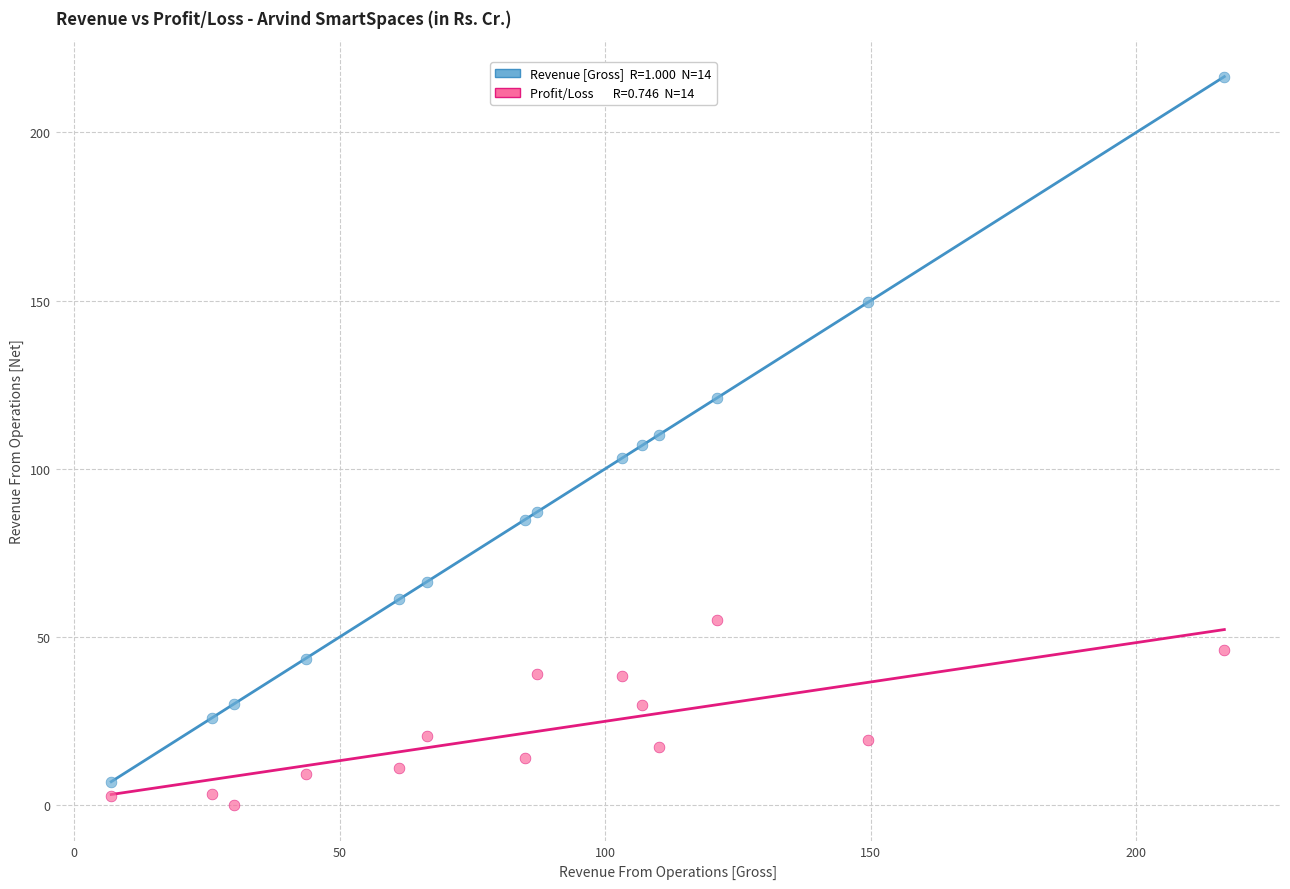

Across all data points, what is the range of Y values (max minus min)?

216.5